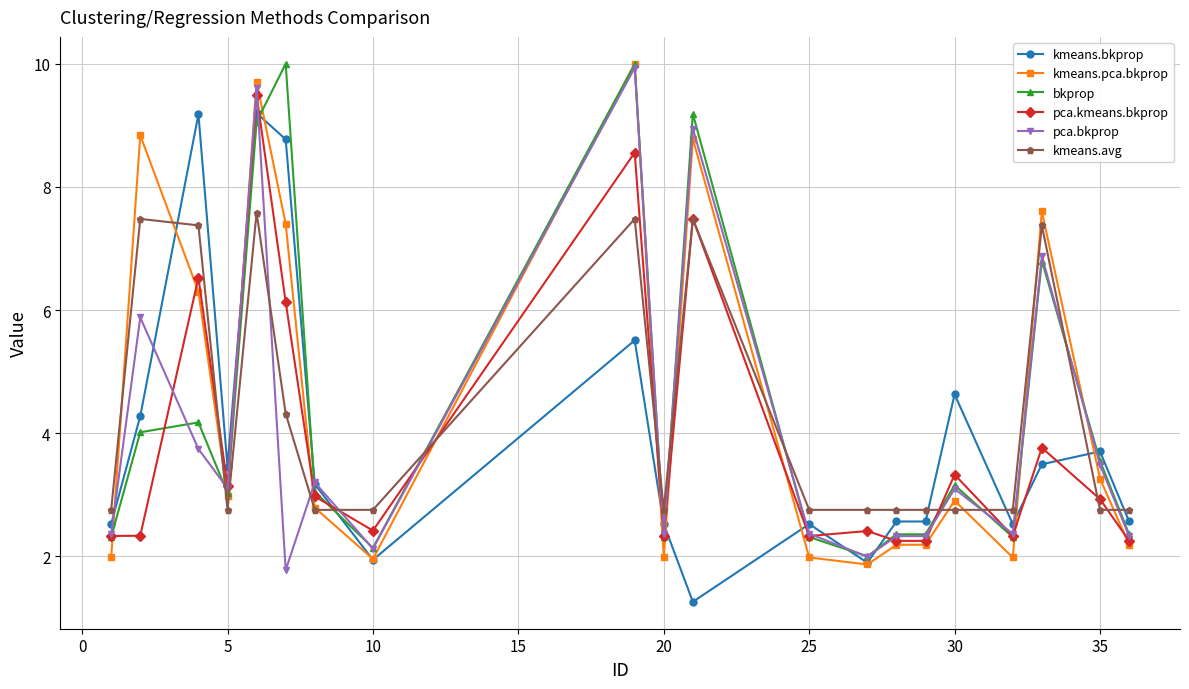

What is the minimum value shown in the chart?

1.3